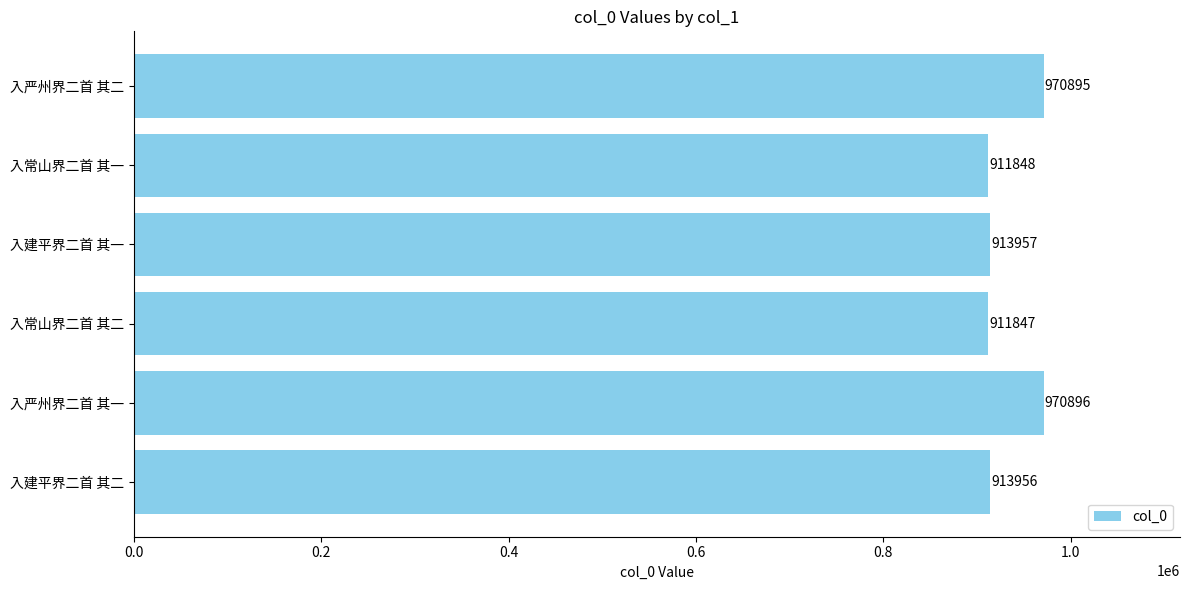

What is the approximate value at 入常山界二首 其二?

911847